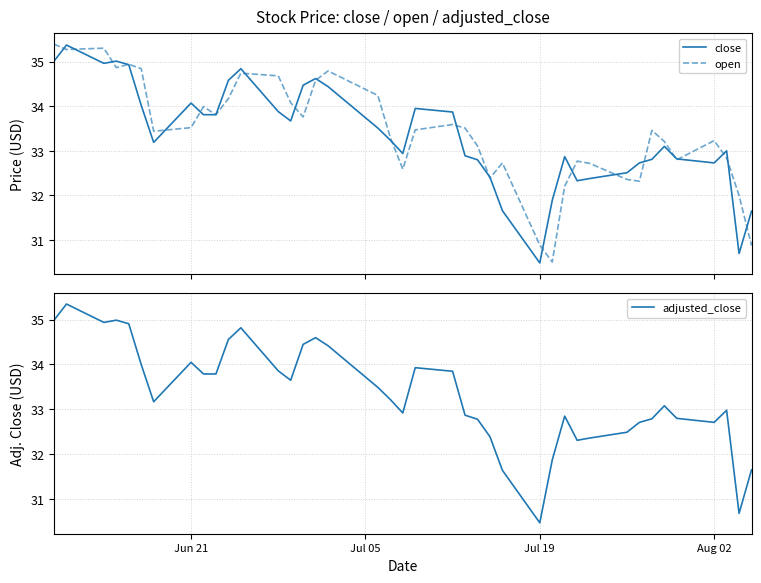

What is the maximum value for close?

35.4